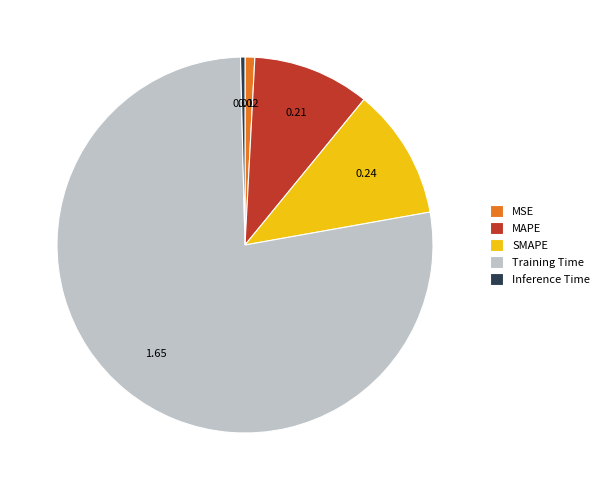

Which has a higher value, SMAPE or Inference Time?

SMAPE